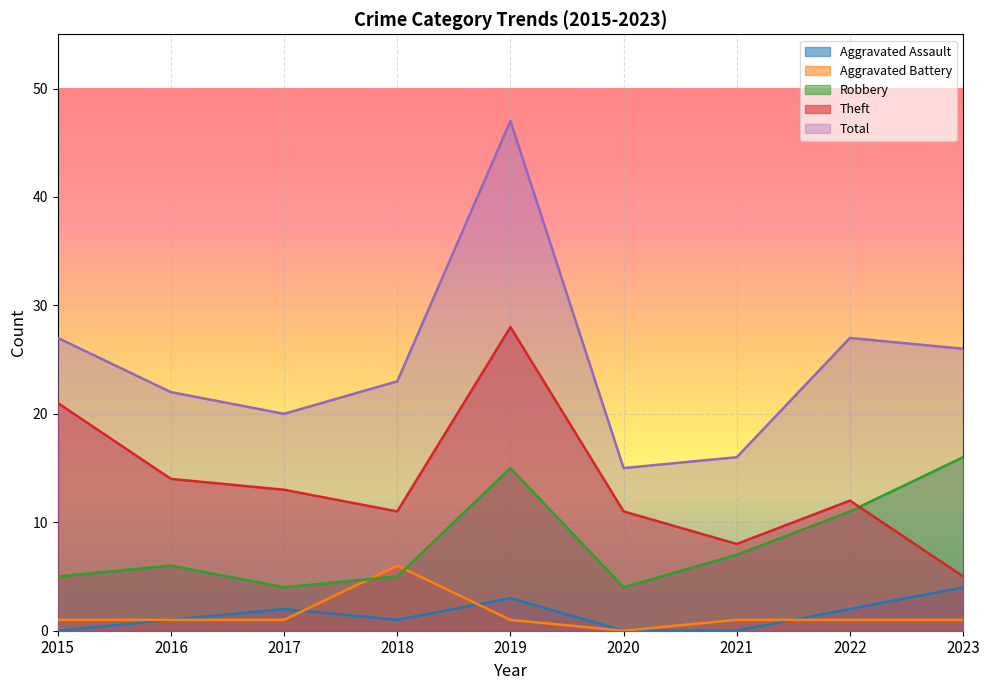

The Robbery series shows 6 at 2022. True or false?

False